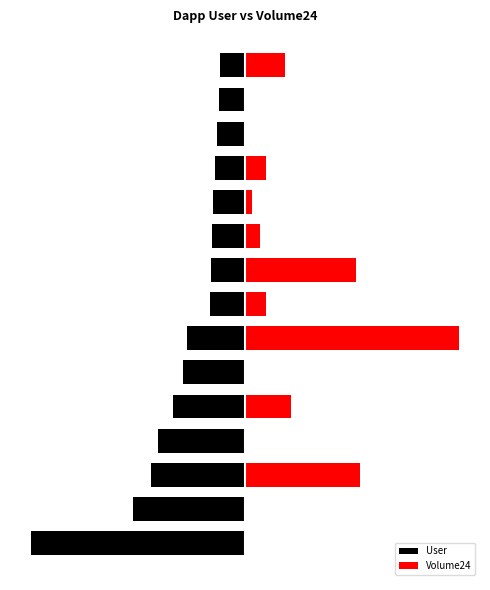

Where does the User series first go above -16?

9